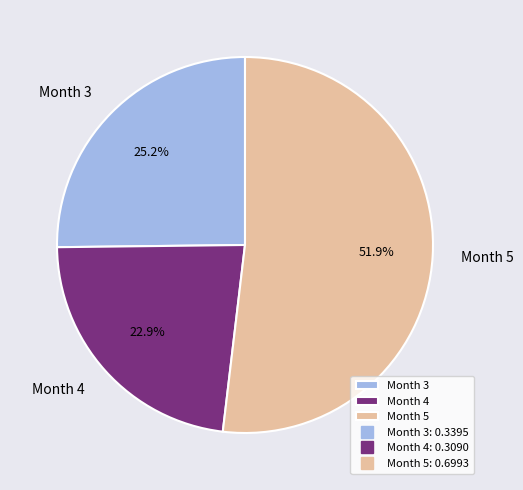

True or false: Month 3 accounts for 25% of the total.

True